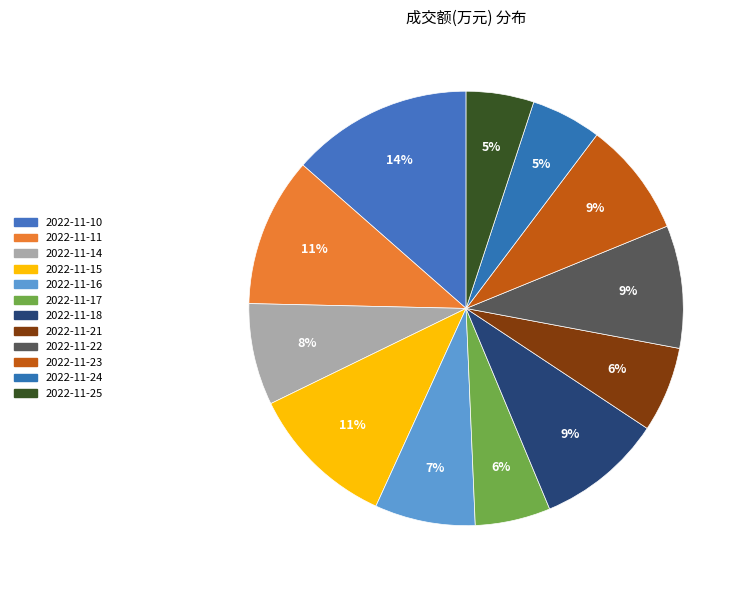

To the nearest percent, what percentage of the pie is 2022-11-16?

7%